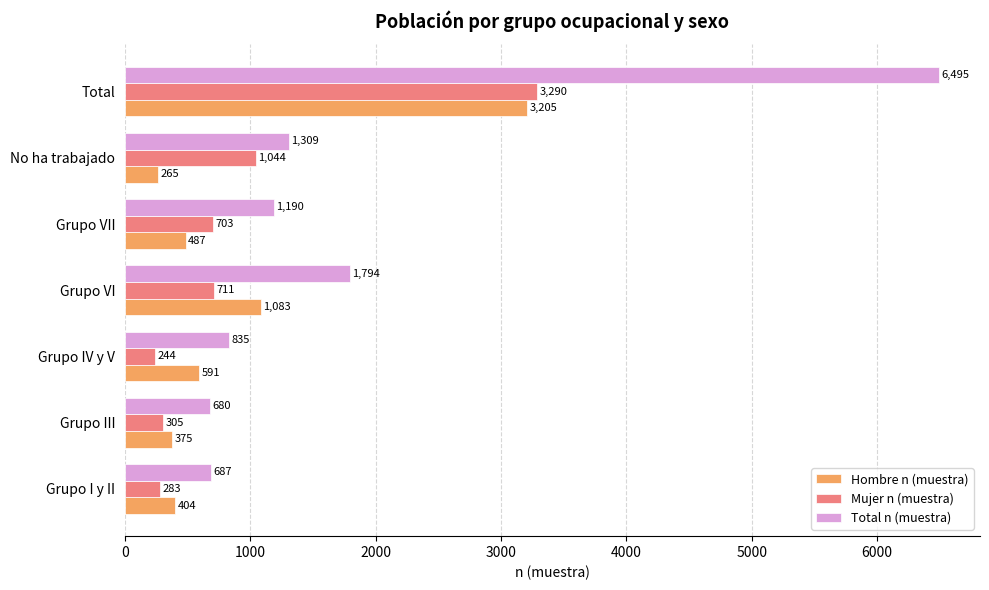

At how many categories does at least one series exceed 6241?

1